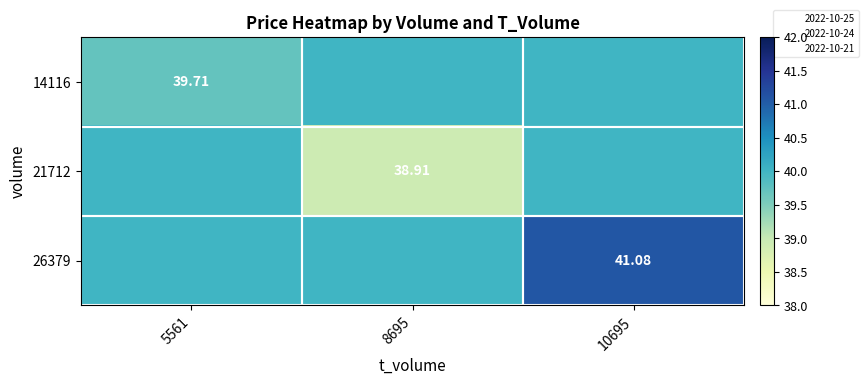

List the labels in order of 21712 value, largest first.

5561, 10695, 8695